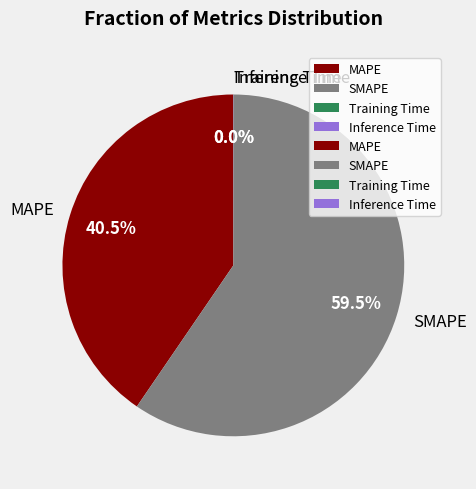

Which has a higher value, MAPE or SMAPE?

SMAPE